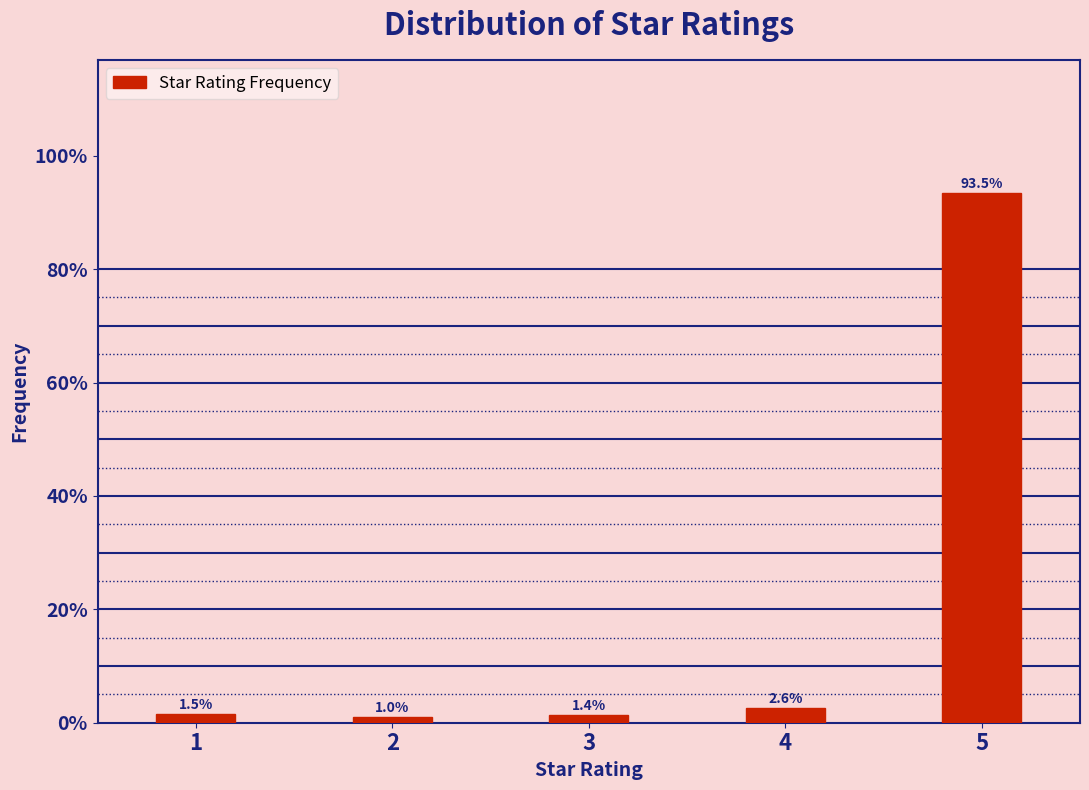

Reading right to left, what are all the values shown in this chart?

5=93.5	4=2.6	3=1.4	2=1.0	1=1.5